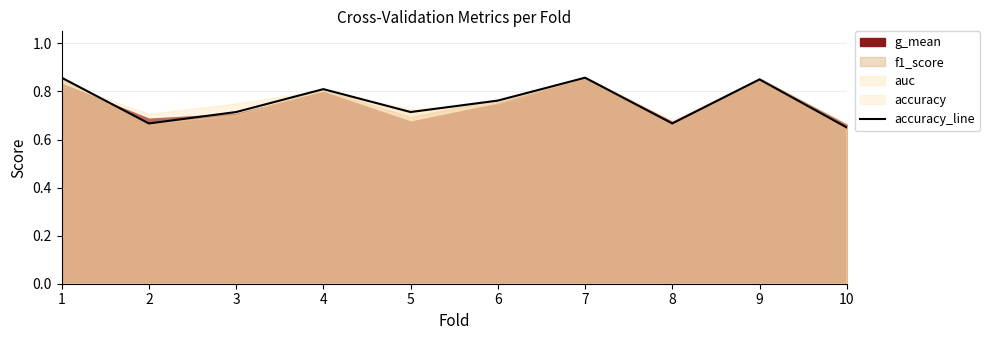

Reading left to right, list all the values displayed in this chart.

0.9	0.7	0.7	0.8	0.7	0.8	0.9	0.7	0.8	0.7